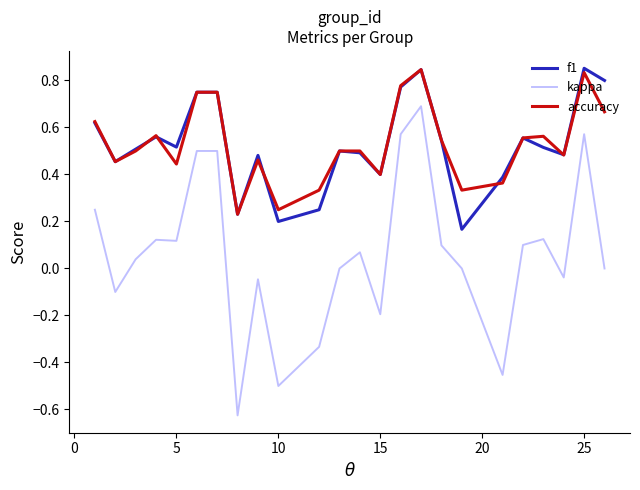

True or false: kappa and f1 cross at least once.

False